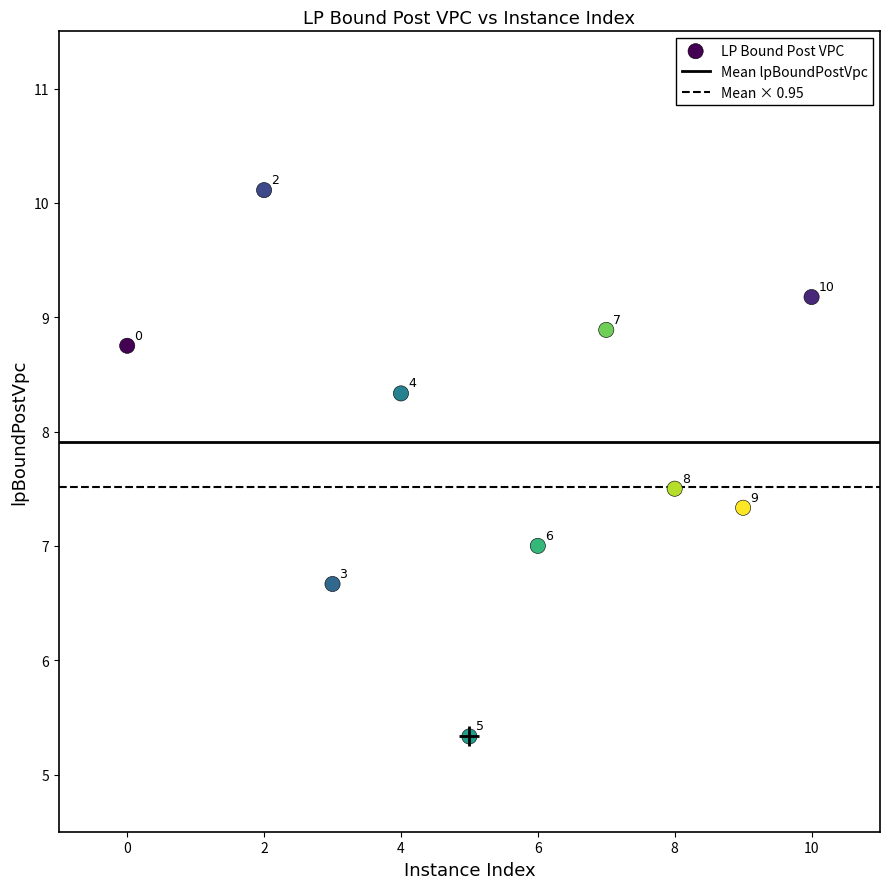

What Y value in the scatter plot is closest to 7?

7.0